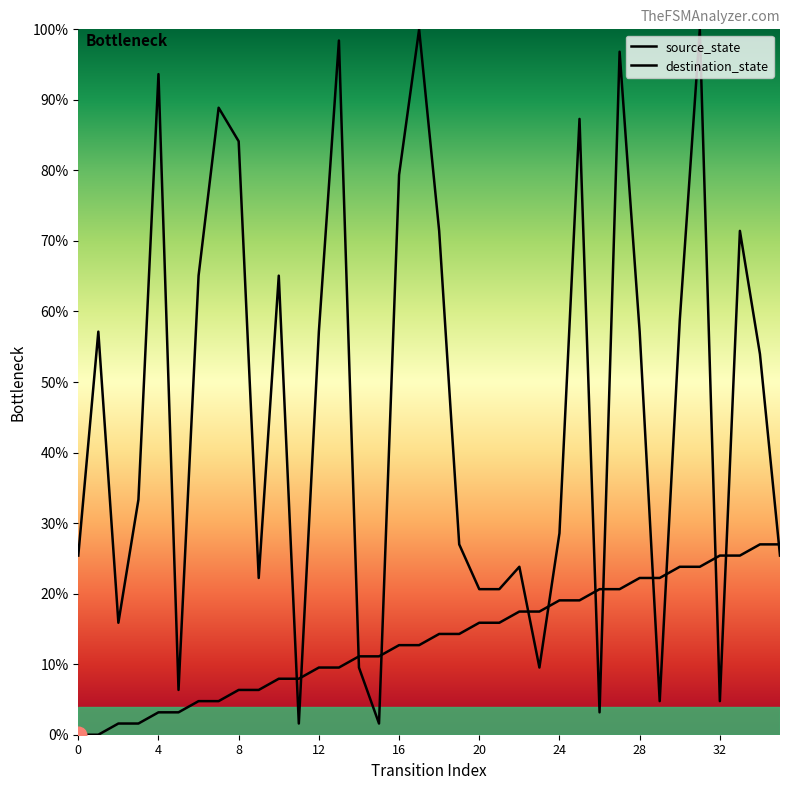

At which category does the chart reach its peak across all series?

34